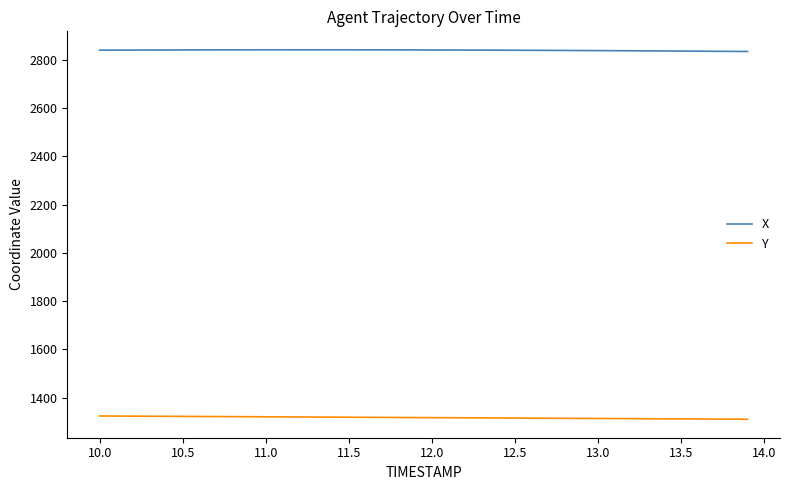

True or false: Y and X cross at least once.

False